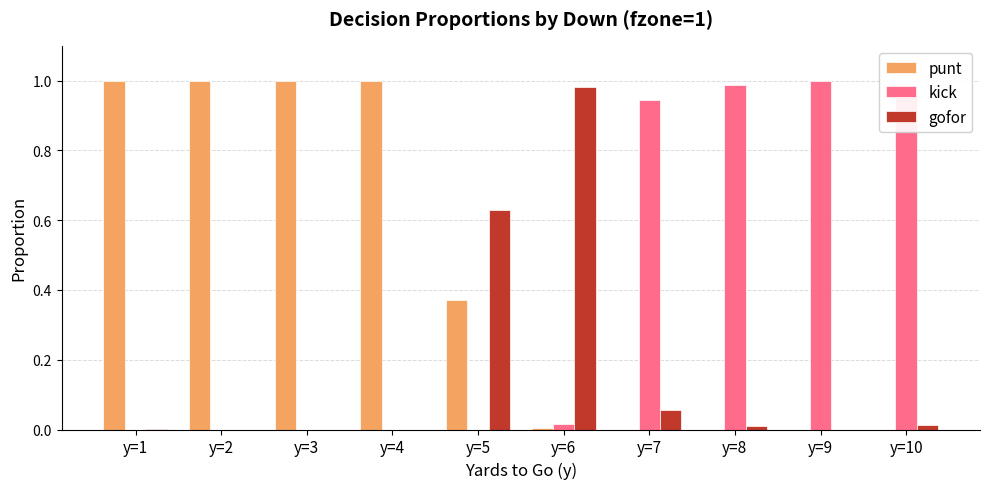

The value of punt at y=6 is 0.0. True or false?

True